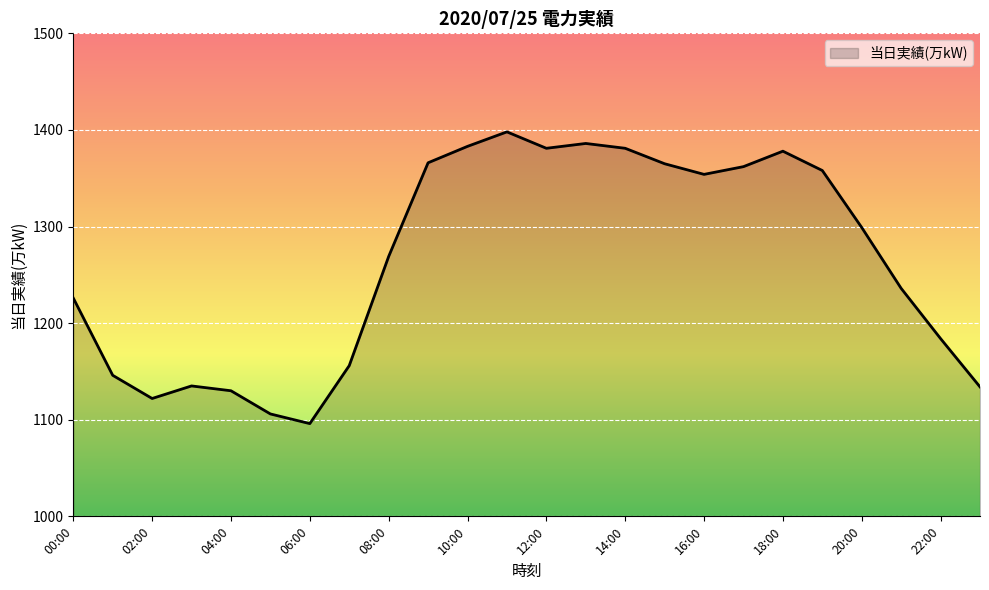

What is the sum of all values?

30351